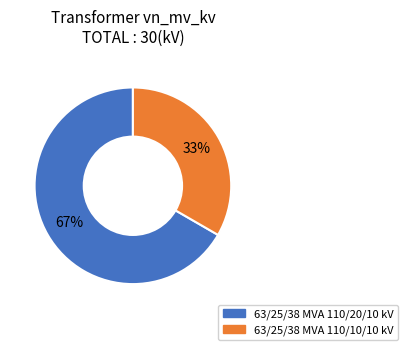

What is the ratio of the value at 63/25/38 MVA 110/10/10 kV to the value at 63/25/38 MVA 110/20/10 kV?

0.5